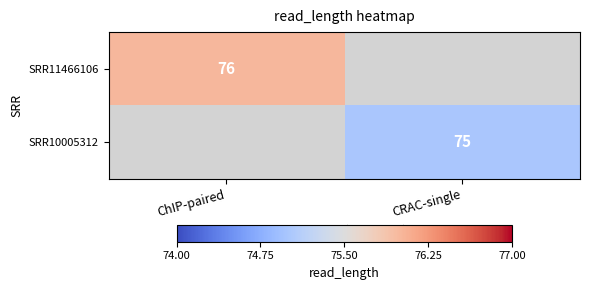

The SRR11466106 series shows 76 at ChIP-paired. True or false?

True